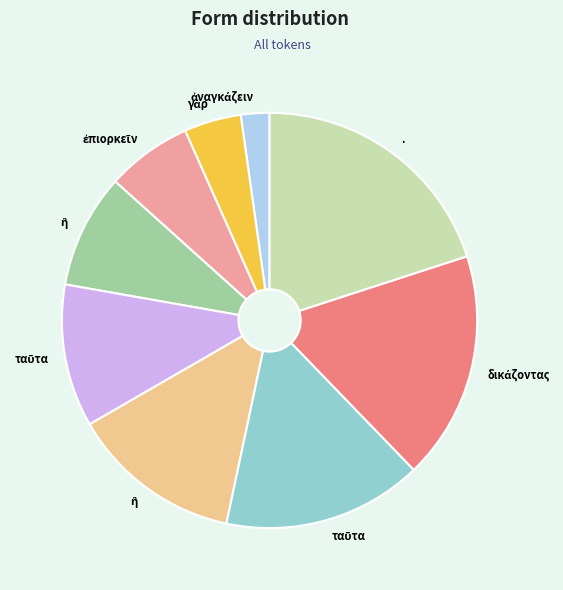

Does any single category account for the majority?

No